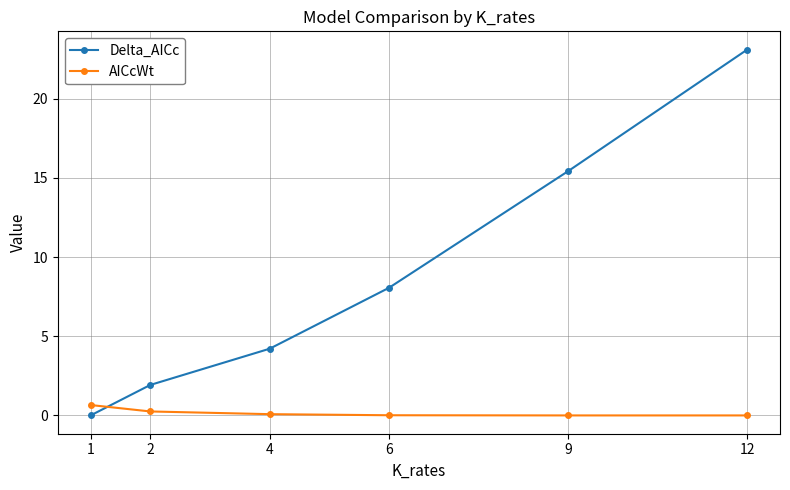

Is this an area chart (filled region under the line)?

No